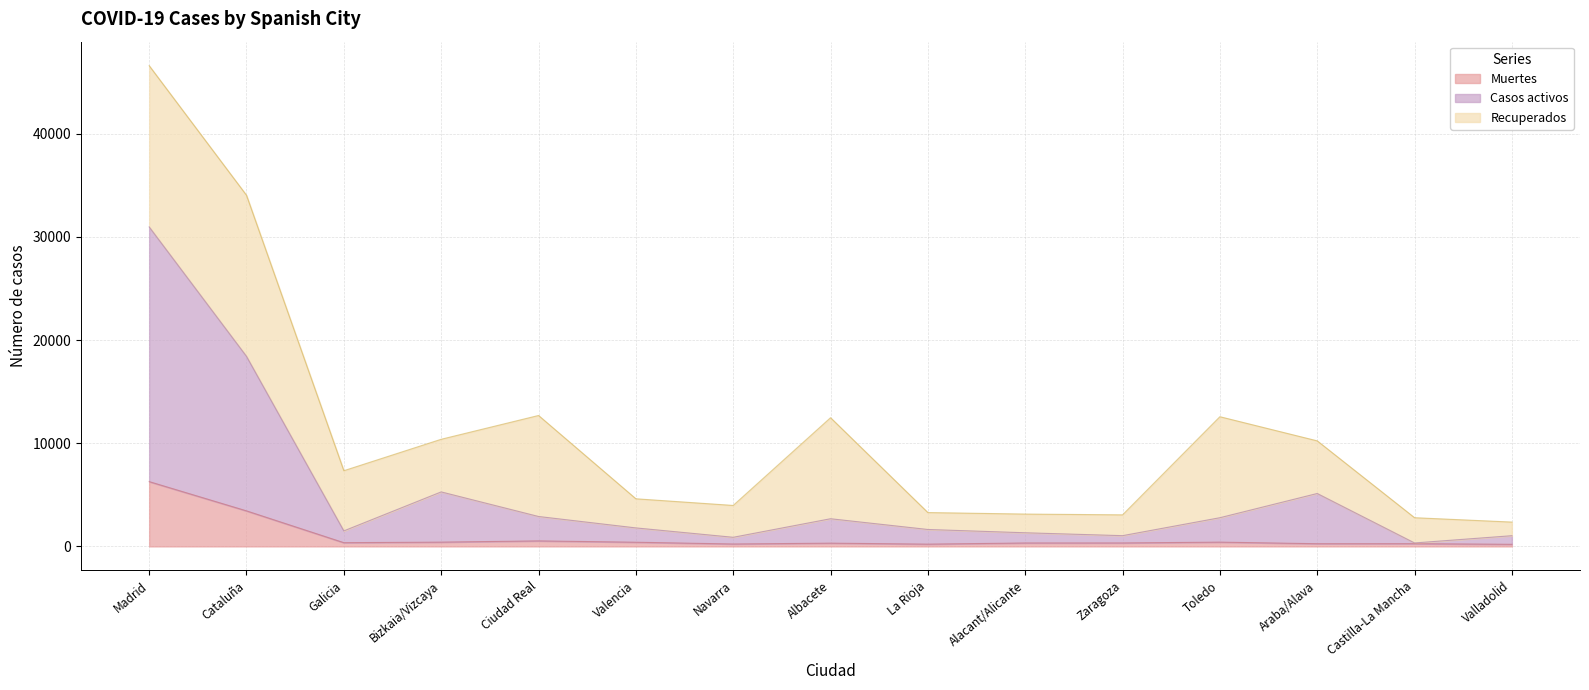

True or false: Casos activos and Muertes cross at least once.

False